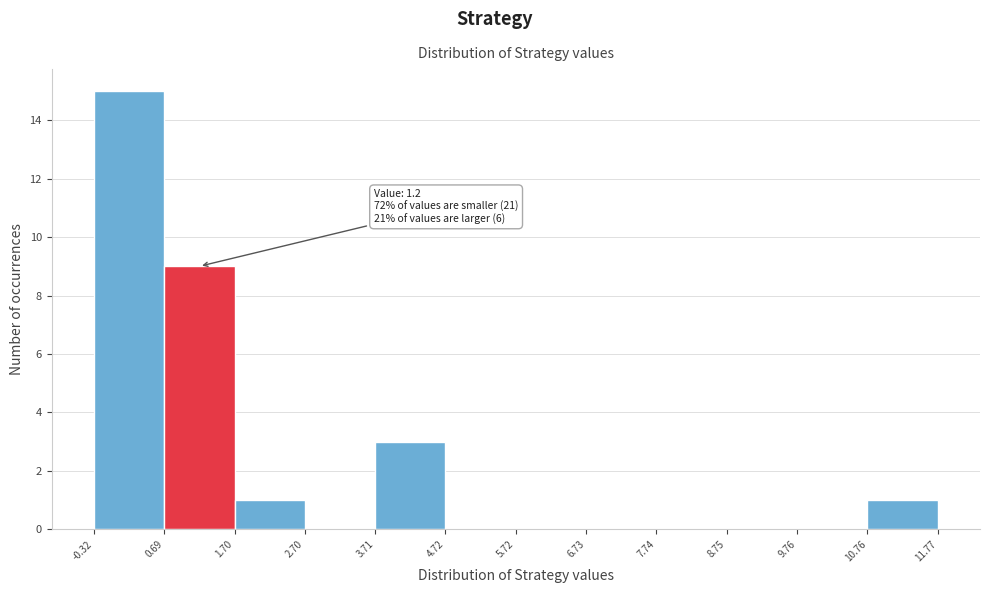

Over which range of the x-axis is the bar tallest?

-0.32 to 0.69